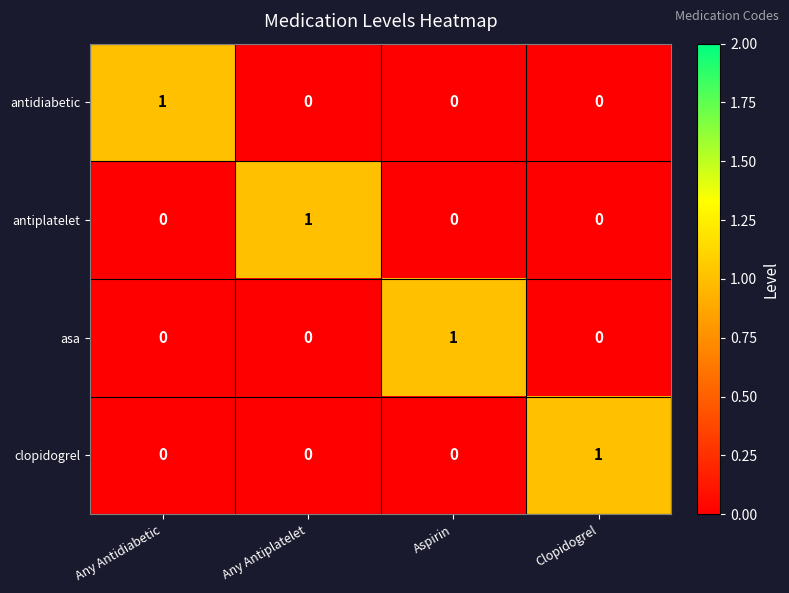

The antiplatelet series shows 1 at Aspirin. True or false?

False